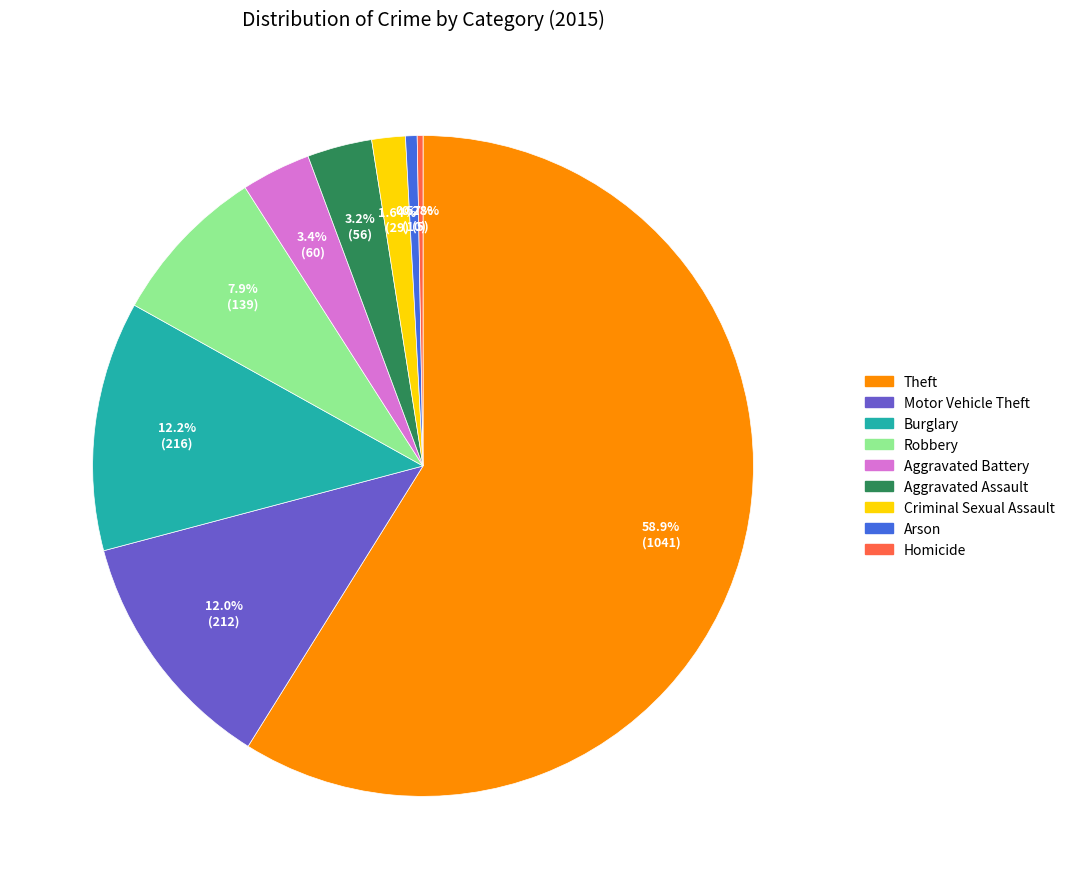

What percentage is the Robbery slice, to the nearest percent?

8%